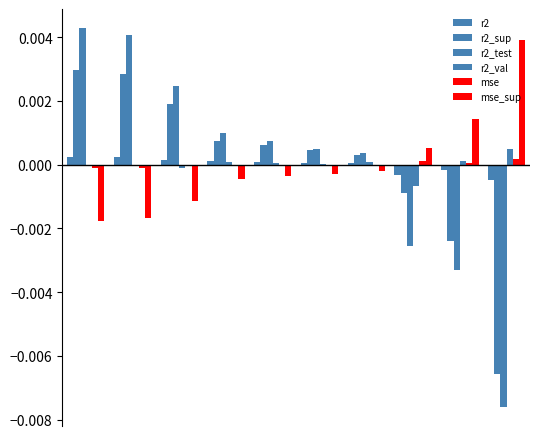

How many distinct data groups are displayed?

6